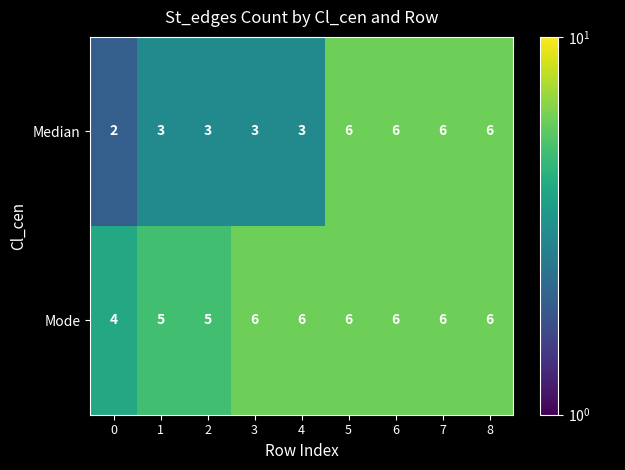

Count the Median values in the range 3 to 6.

8